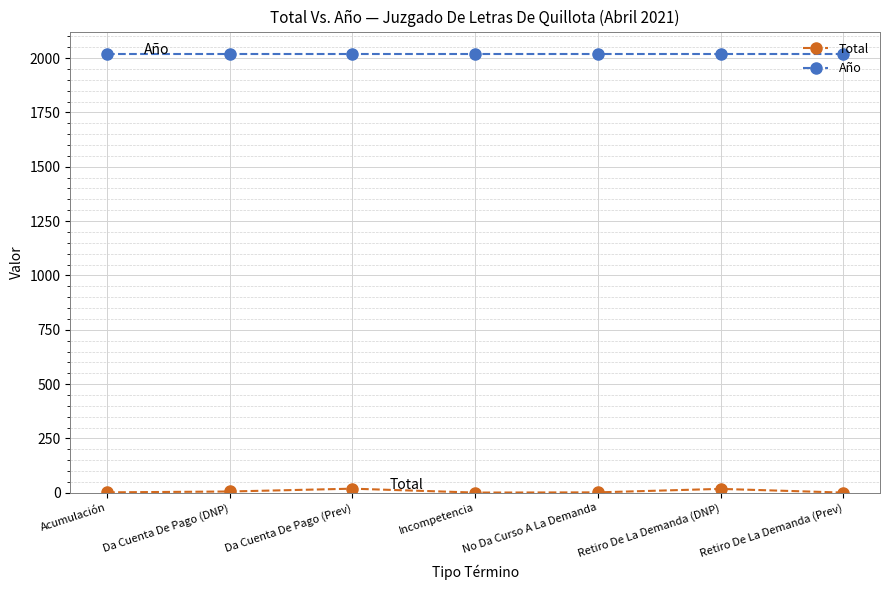

How many series are shown in this chart?

2